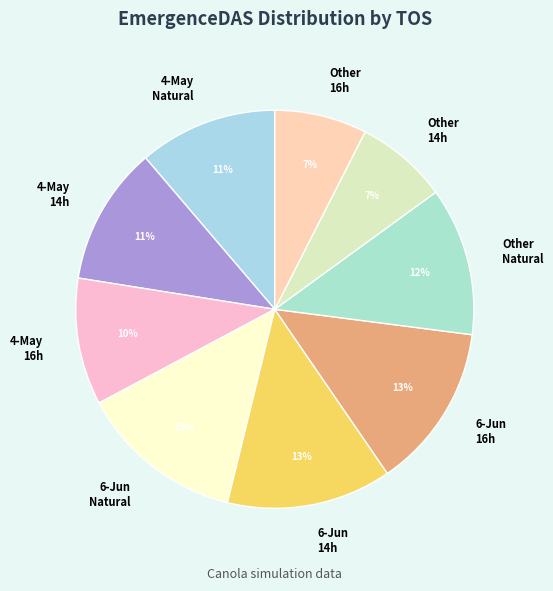

To the nearest percent, what is the average slice percentage?

11%